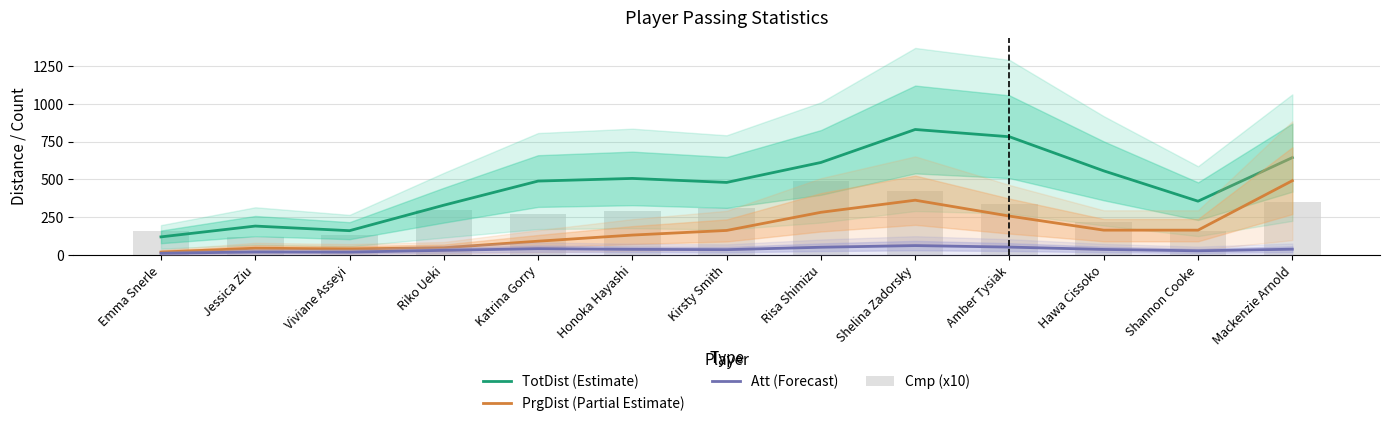

What is the smallest value displayed?

11.0